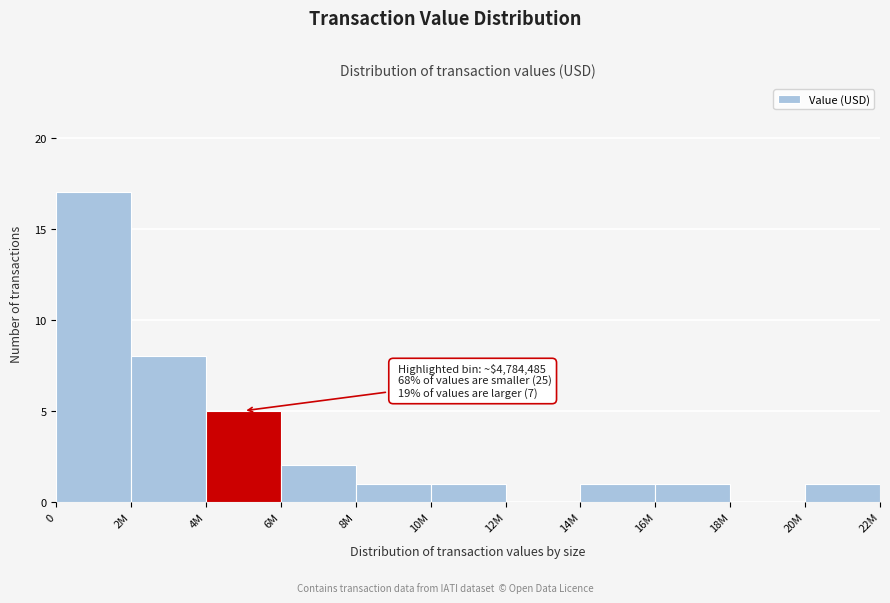

Reading left to right, extract all data points from this chart.

0=17	2M=8	4M=5	6M=2	8M=1	10M=1	12M=0	14M=1	16M=1	18M=0	20M=1